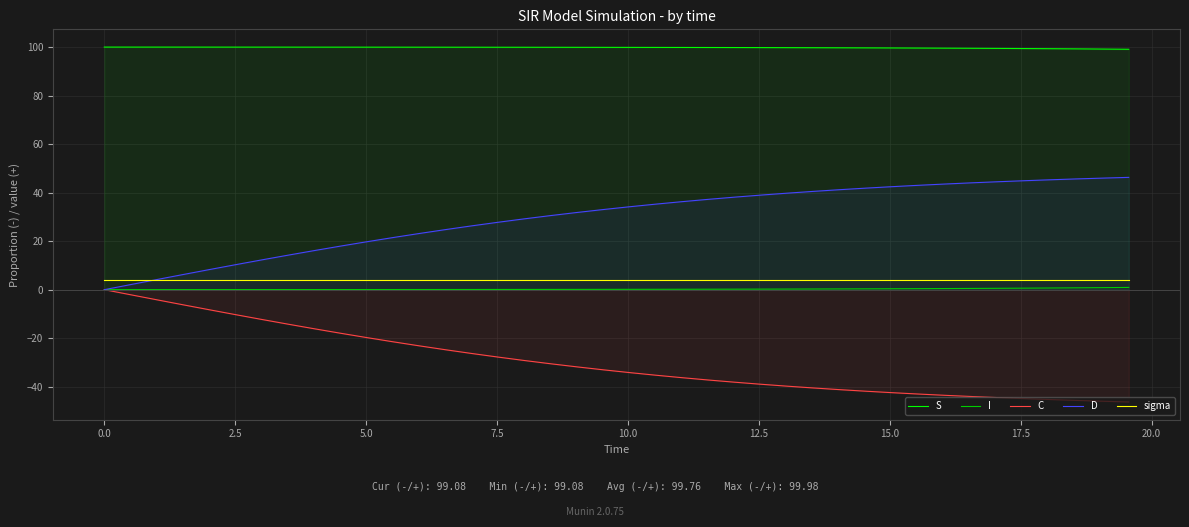

True or false: C has more than 0 points higher than both neighbors.

False